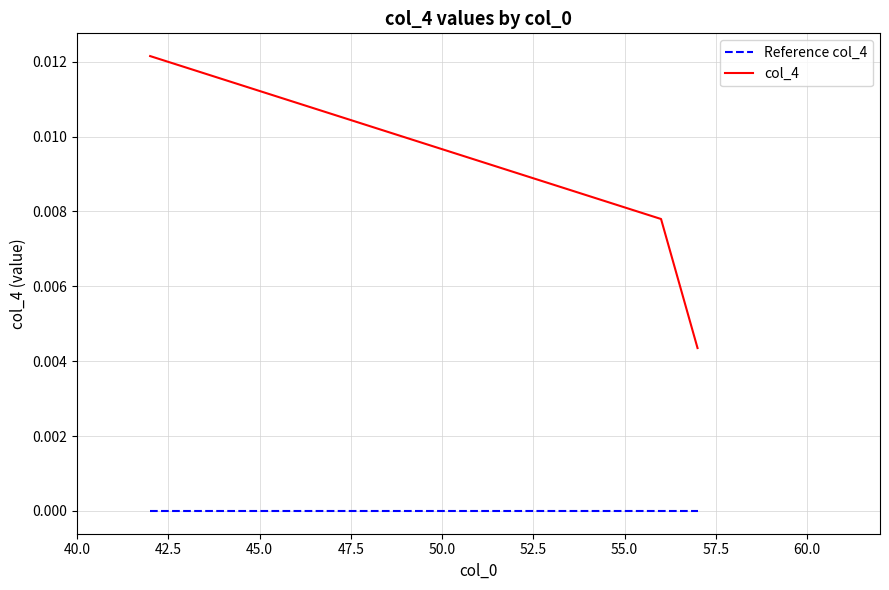

How many distinct data groups are displayed?

2